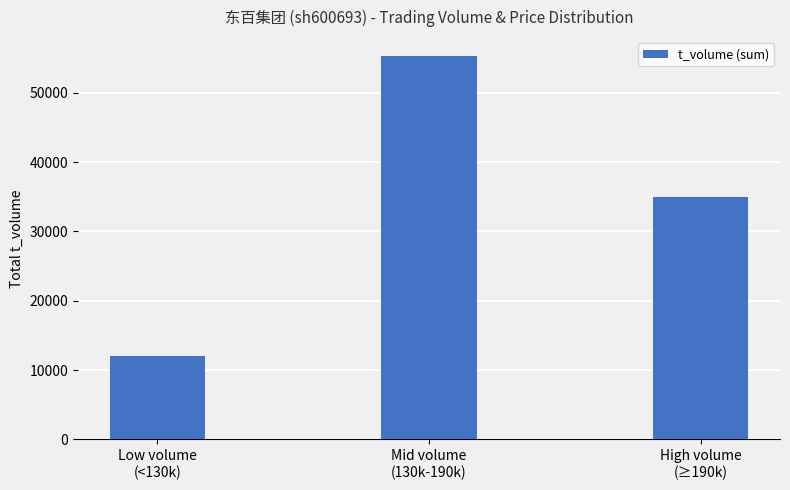

What is the sum of all values?

102205